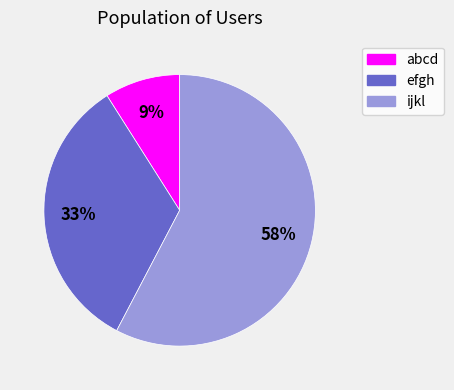

How many slices are in this pie chart?

3